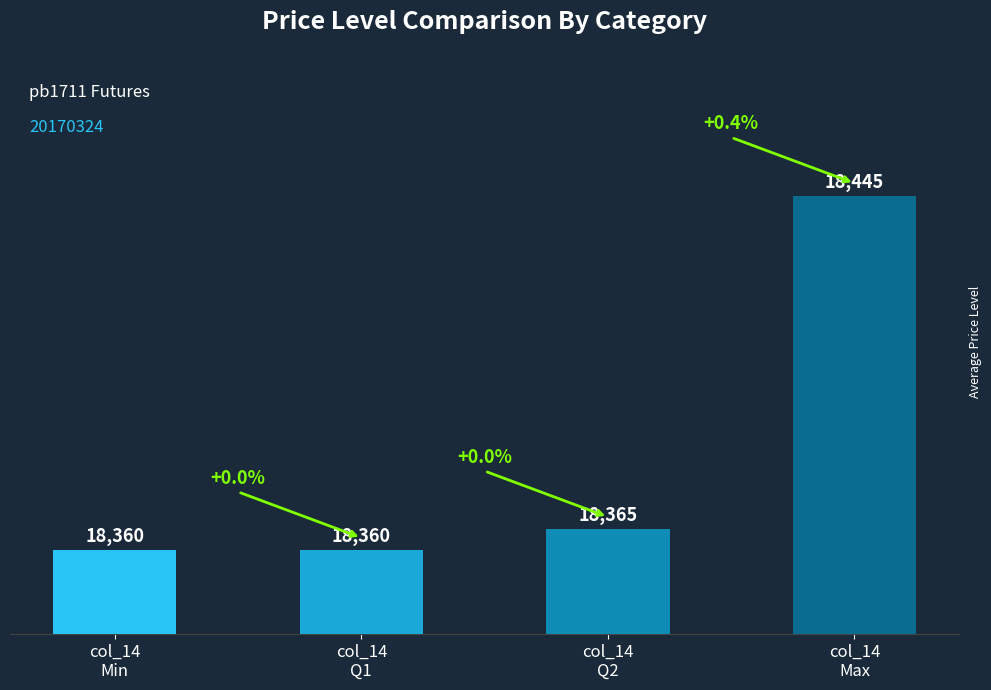

What is the difference between the second highest and second lowest values?

5